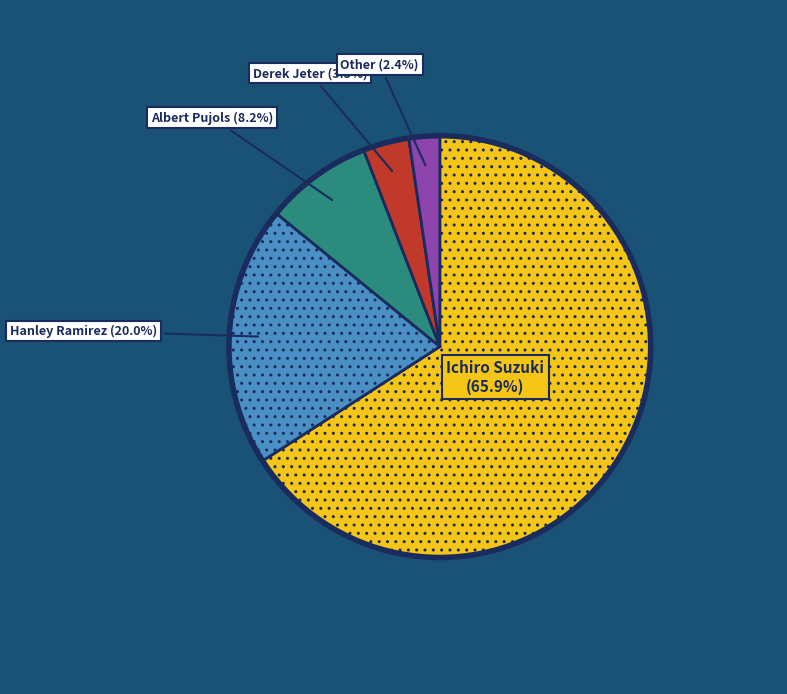

Does any single category account for the majority?

Yes